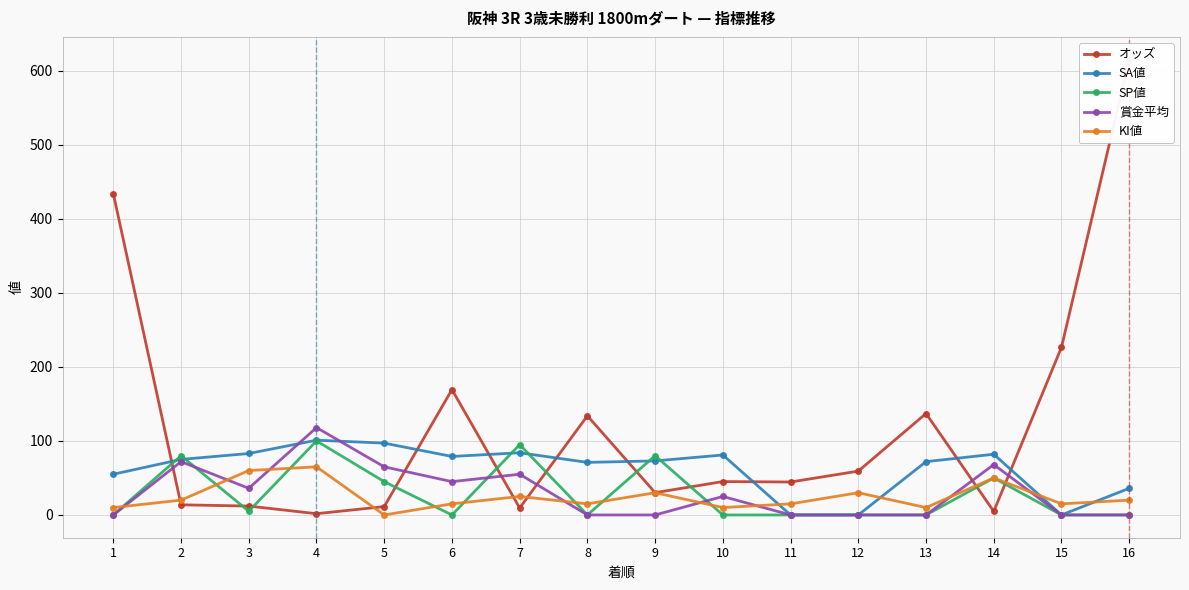

What is the value of the SA値 point at the 9th from the left?

73